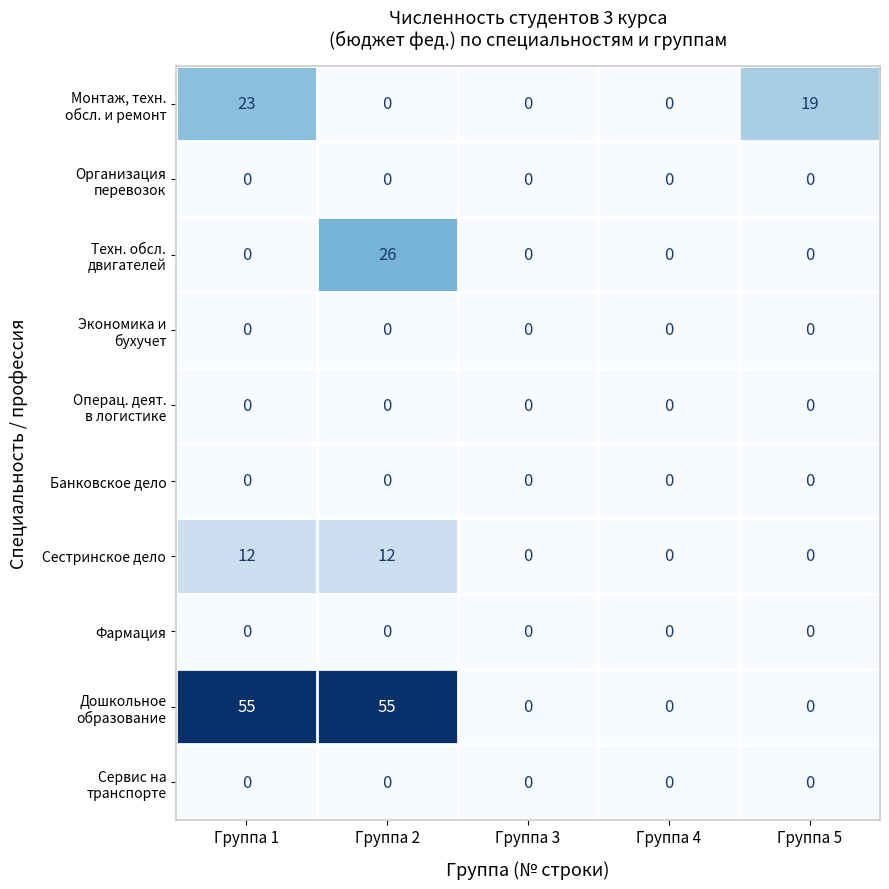

At which category is the sum across all series the highest?

Группа 2